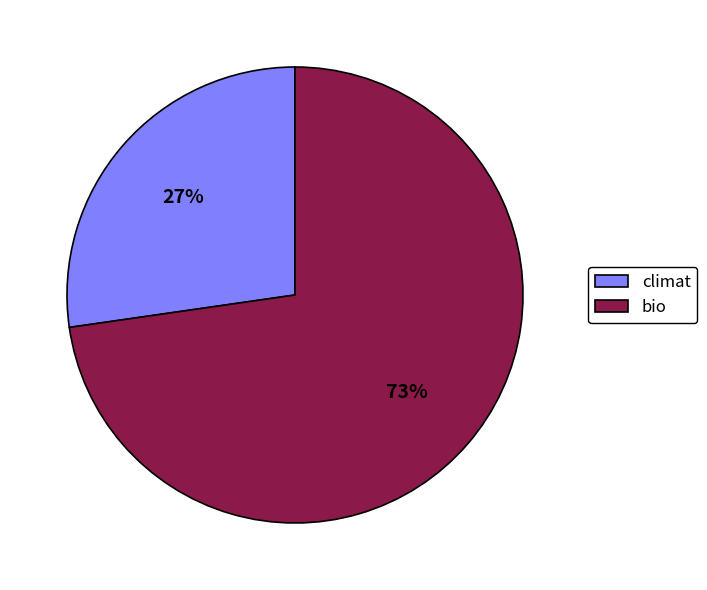

To the nearest percent, what portion does climat represent?

27%